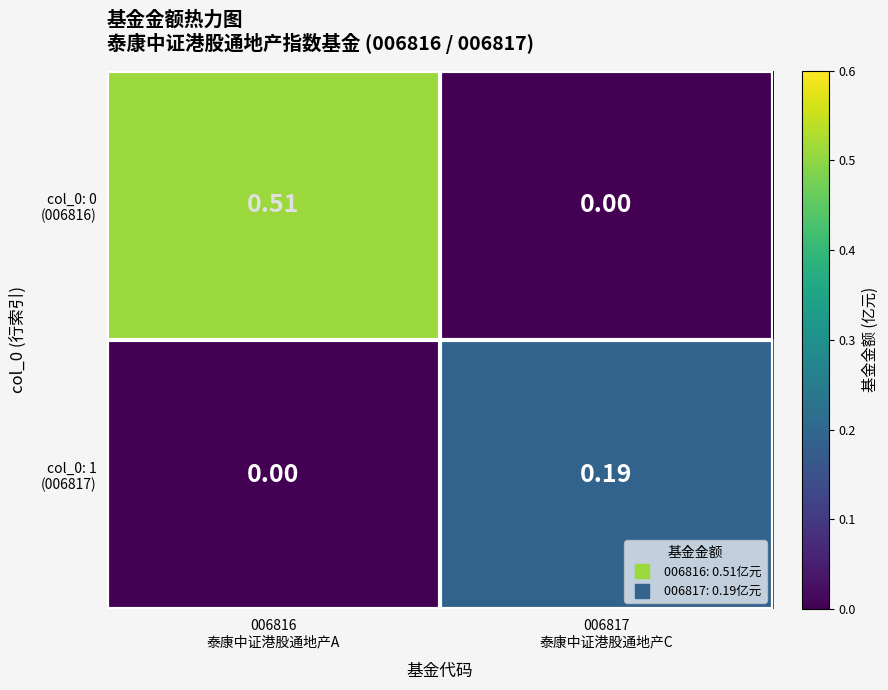

At which category is the sum across all series the highest?

006816
泰康中证港股通地产A